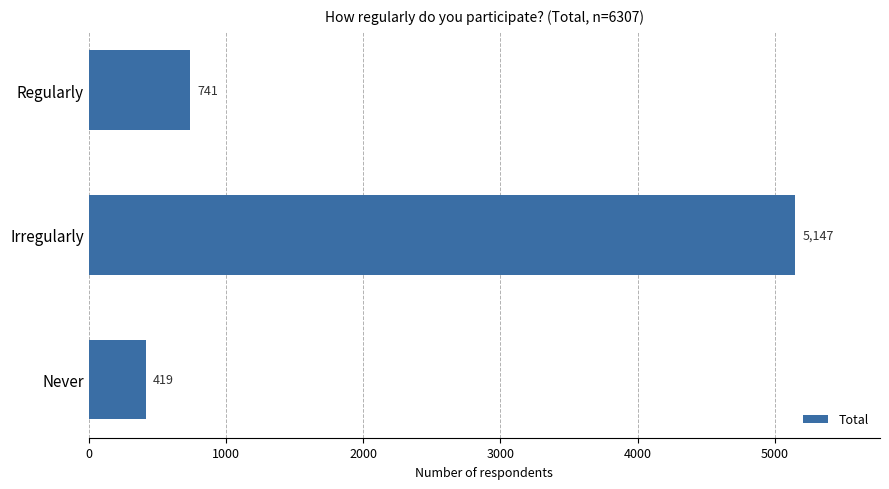

True or false: the data shows 6931 at Irregularly.

False